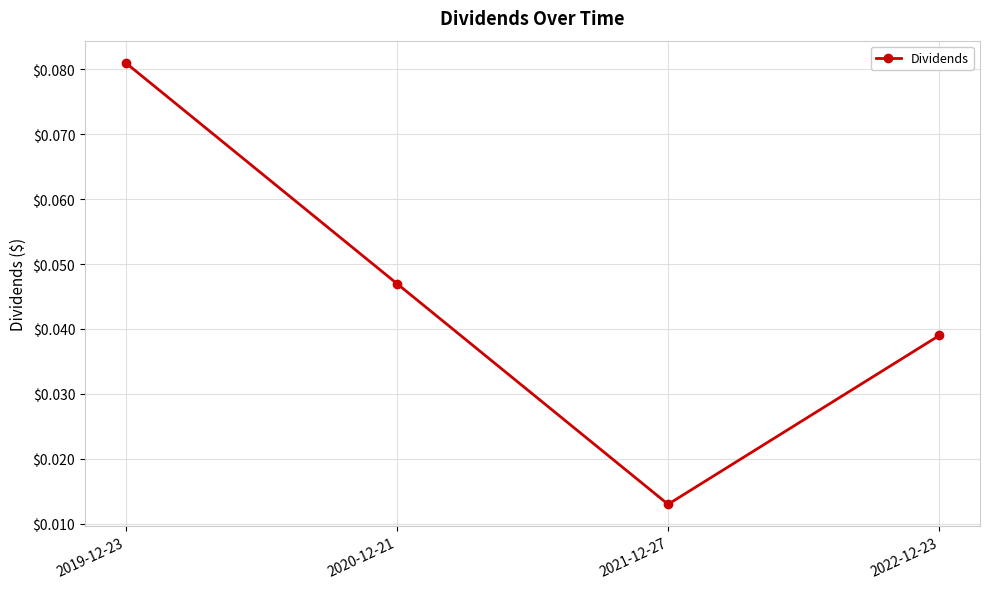

At which category does the chart reach its peak across all series?

2019-12-23